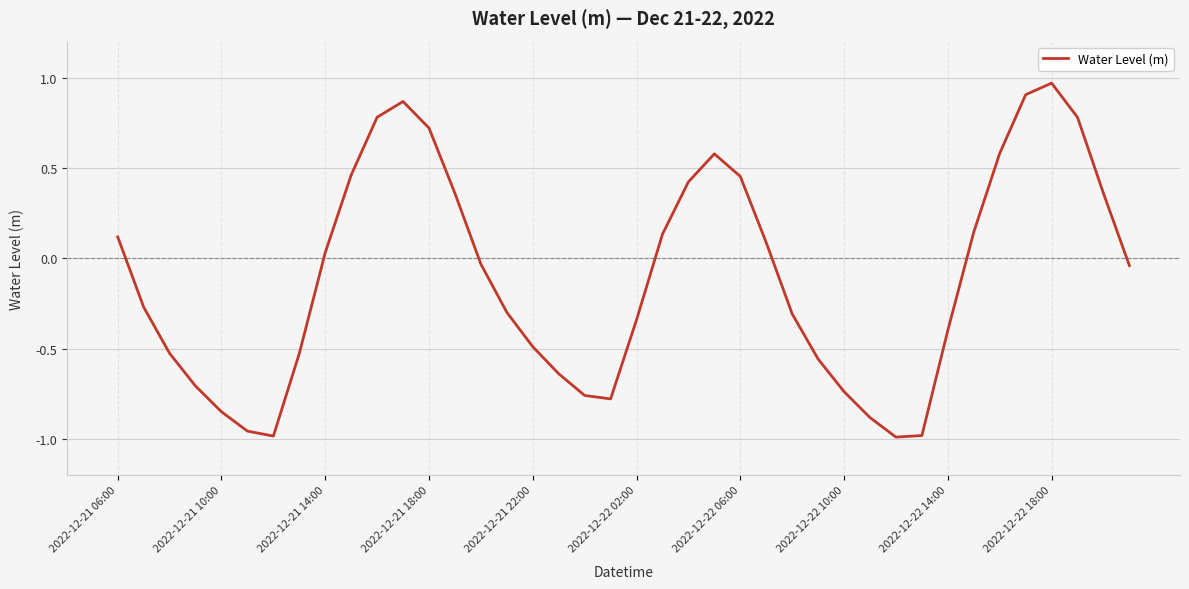

What is the difference between the maximum and minimum values?

2.0